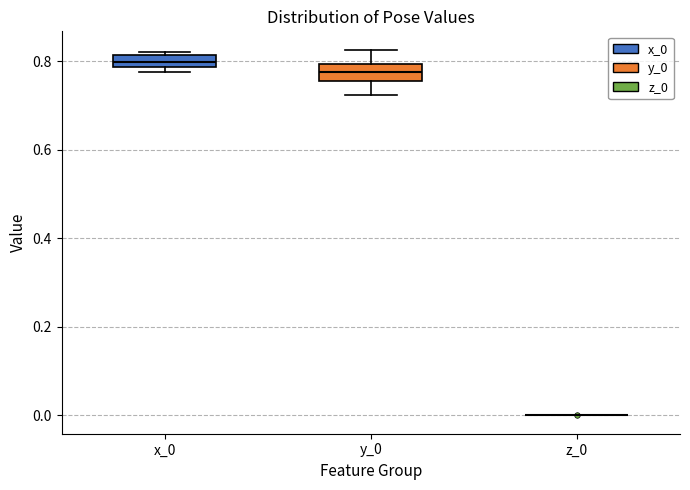

Where does the median line of the box for x_0 sit on the y-axis? The values are not printed on the chart, so give them approximately, as read against the axis.

0.80